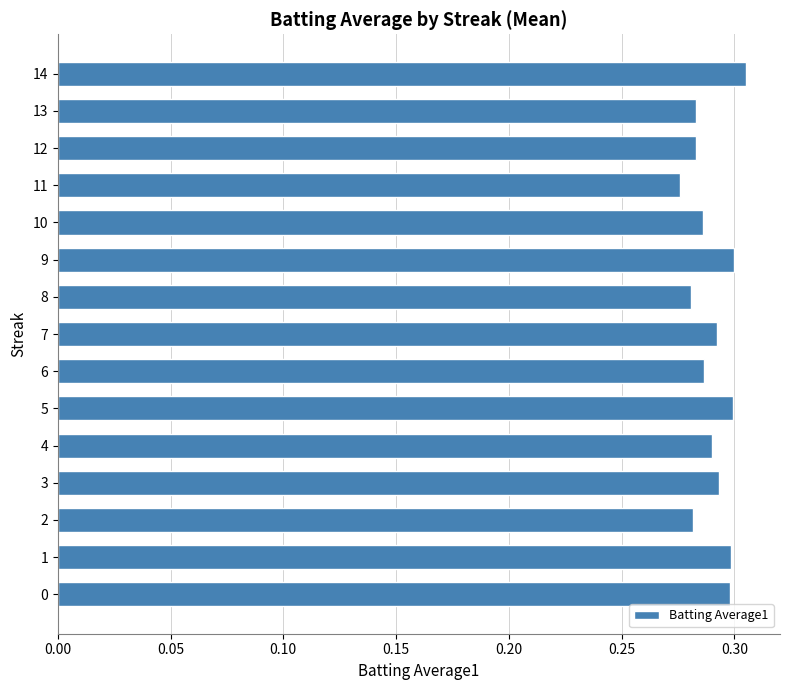

Count the values in the range 0 to 1.

15